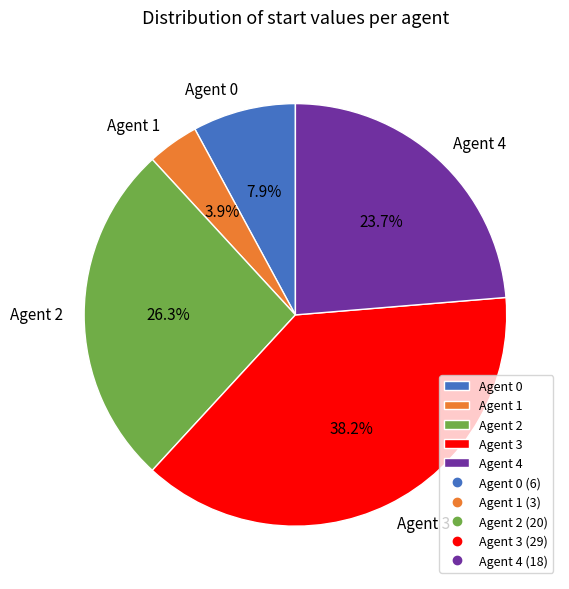

To the nearest percent, what is the difference between the largest and smallest slice percentages?

34%